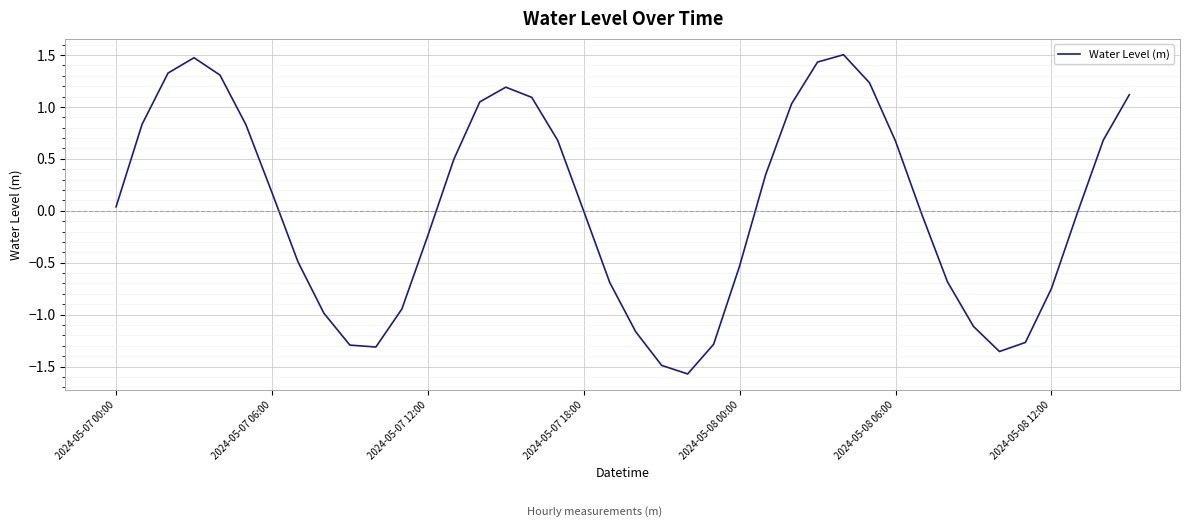

Count the number of data series in this chart.

1